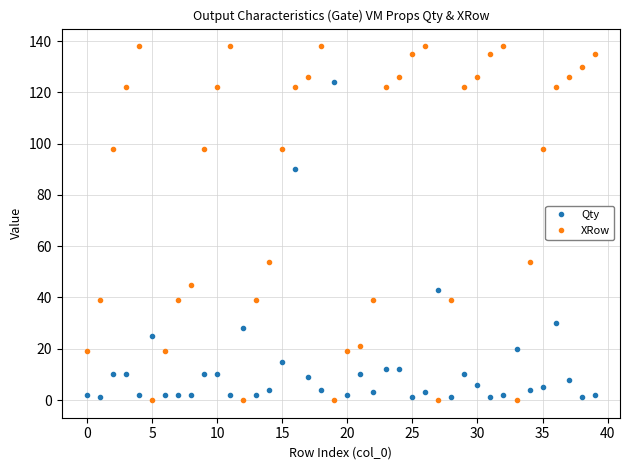

Which series has the widest spread of values?

XRow